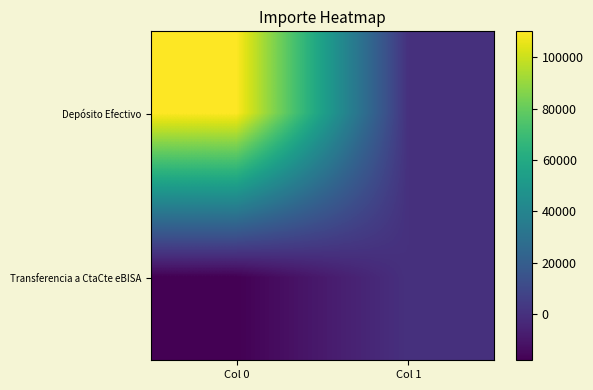

Rank the series by their maximum value, from lowest to highest.

Transferencia a CtaCte eBISA, Depósito Efectivo